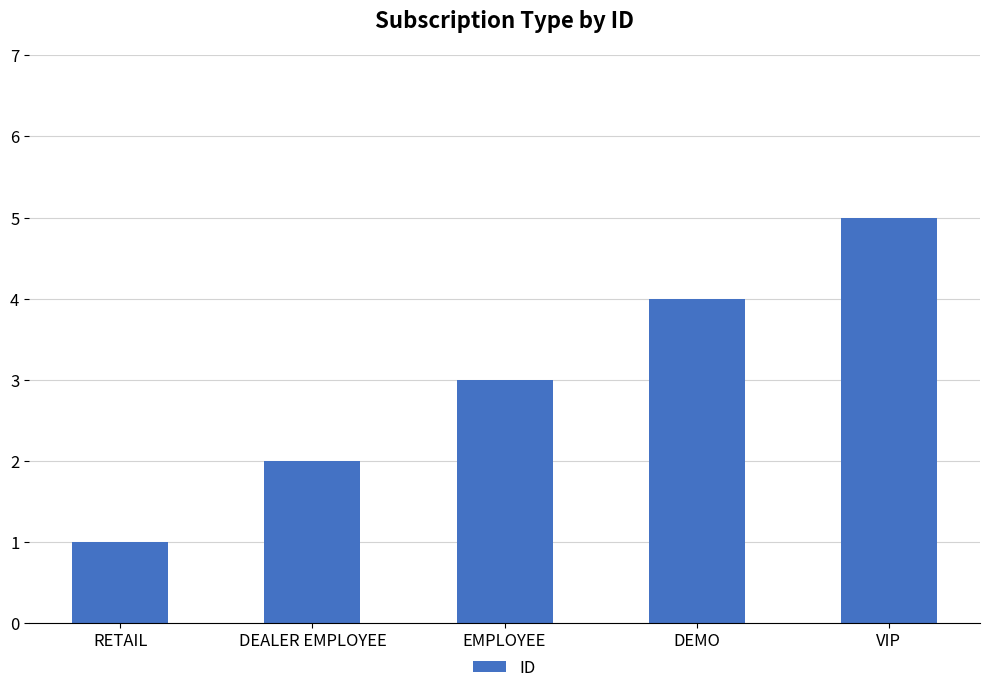

At which category does the chart reach its minimum across all series?

RETAIL